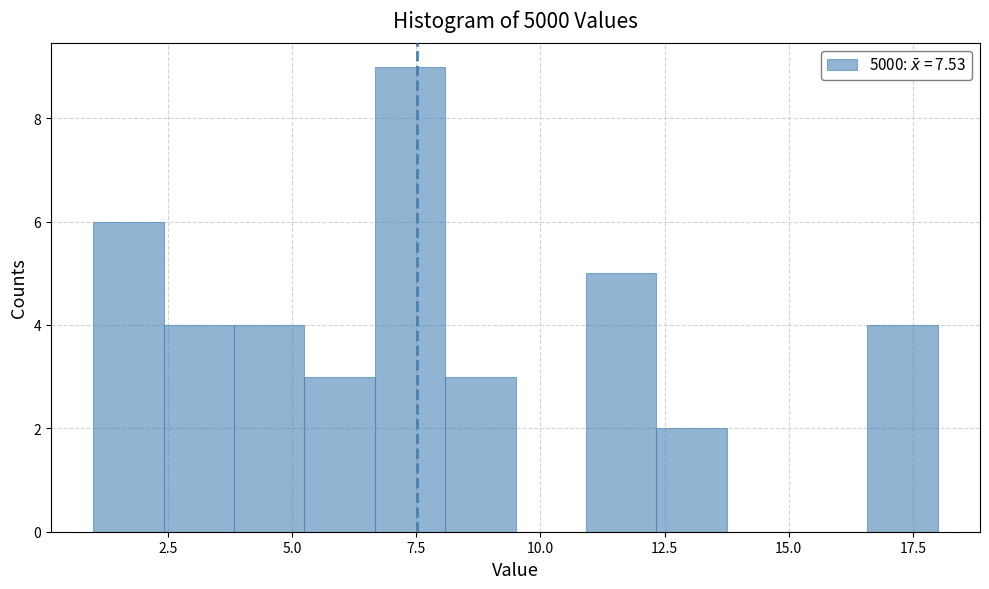

Around what value on the x-axis is the tallest bar? Give the approximate position of its centre, as read against the axis.

7.5